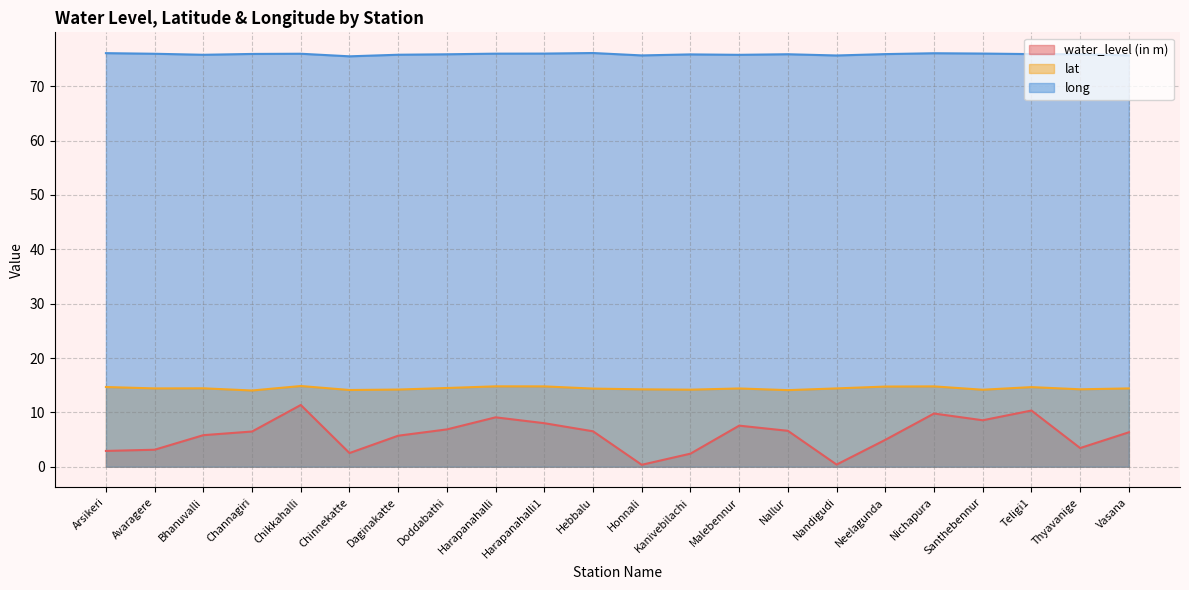

At how many categories does at least one series exceed 56?

22